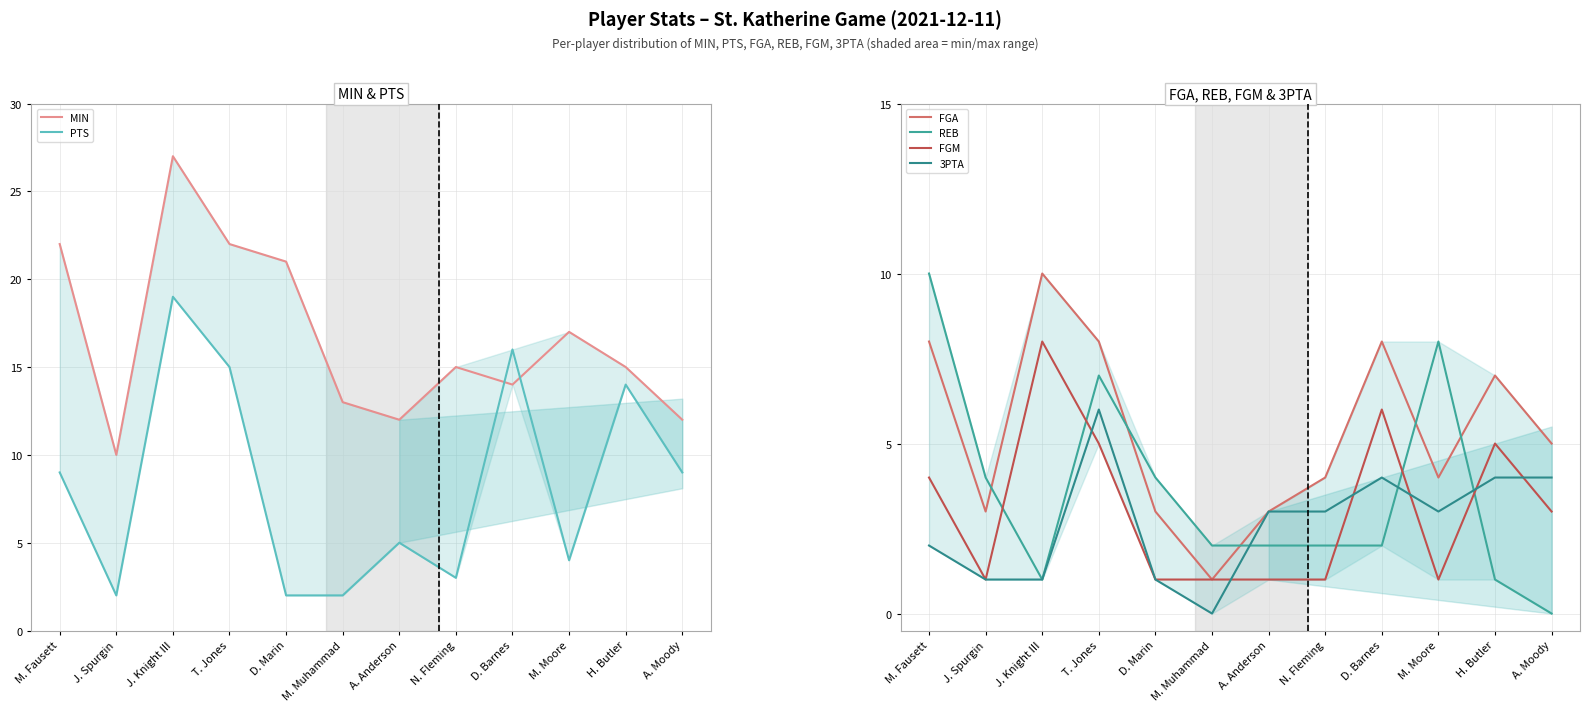

At which category is the sum across all series the highest?

J. Knight III